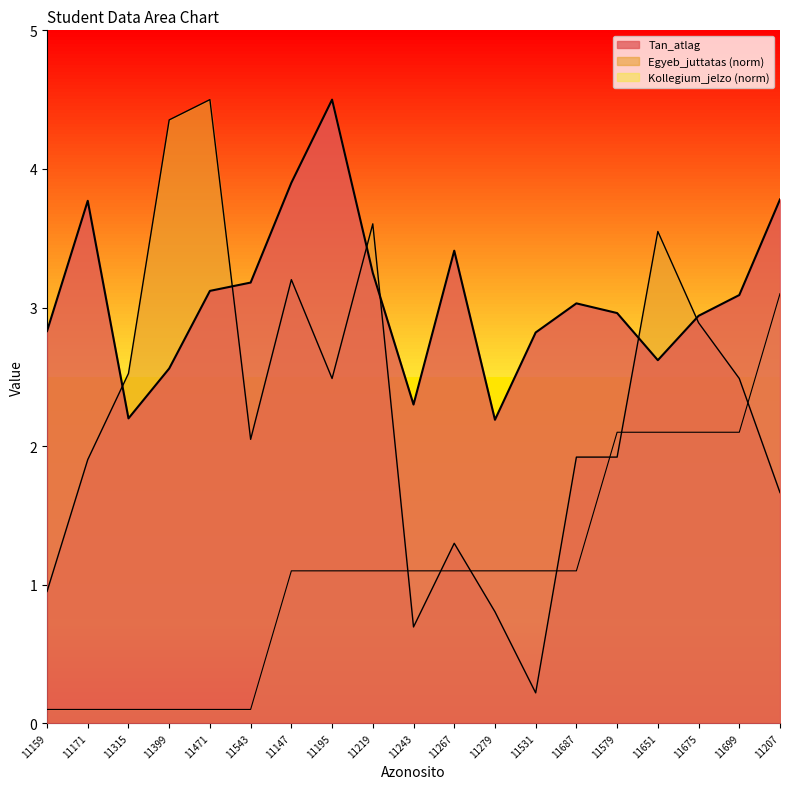

What is the label of the 12th point from the right?

11195